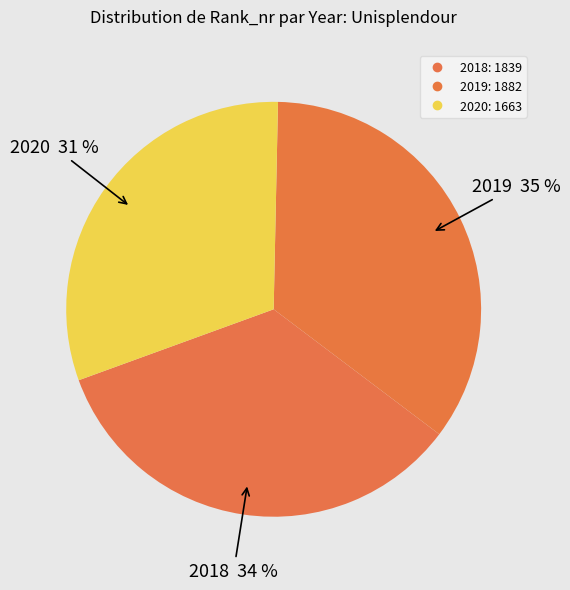

Count the number of slices in the pie.

3